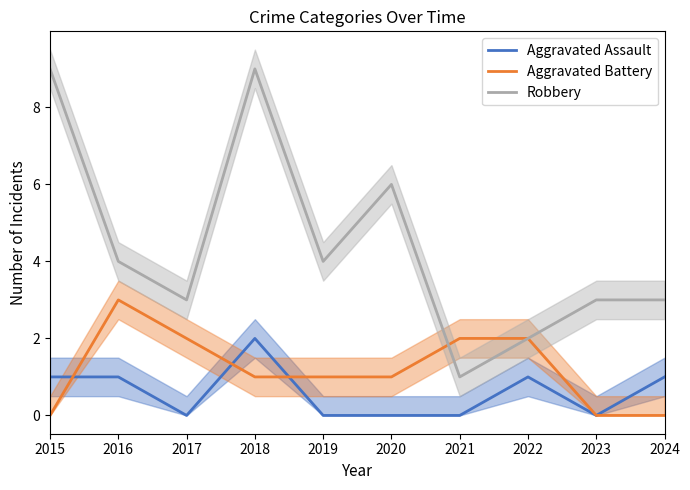

How many positive values does the Aggravated Battery series have?

7